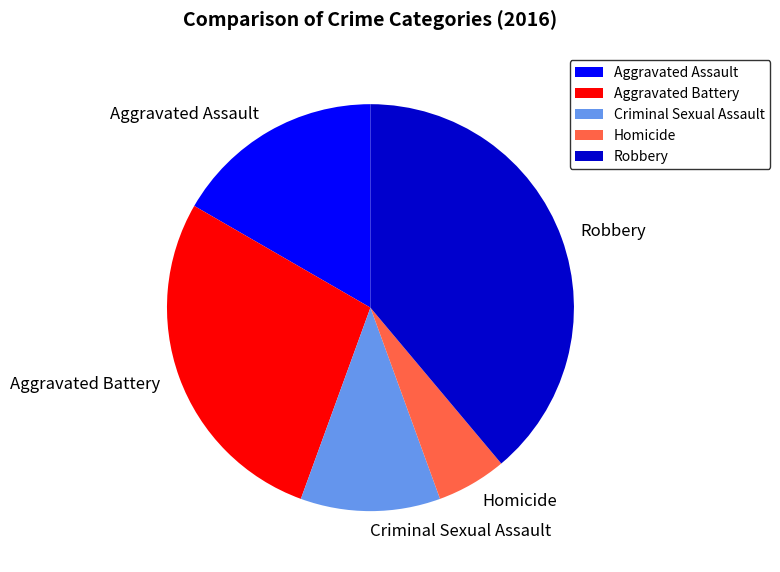

Rank the categories by value from lowest to highest.

Homicide, Criminal Sexual Assault, Aggravated Assault, Aggravated Battery, Robbery